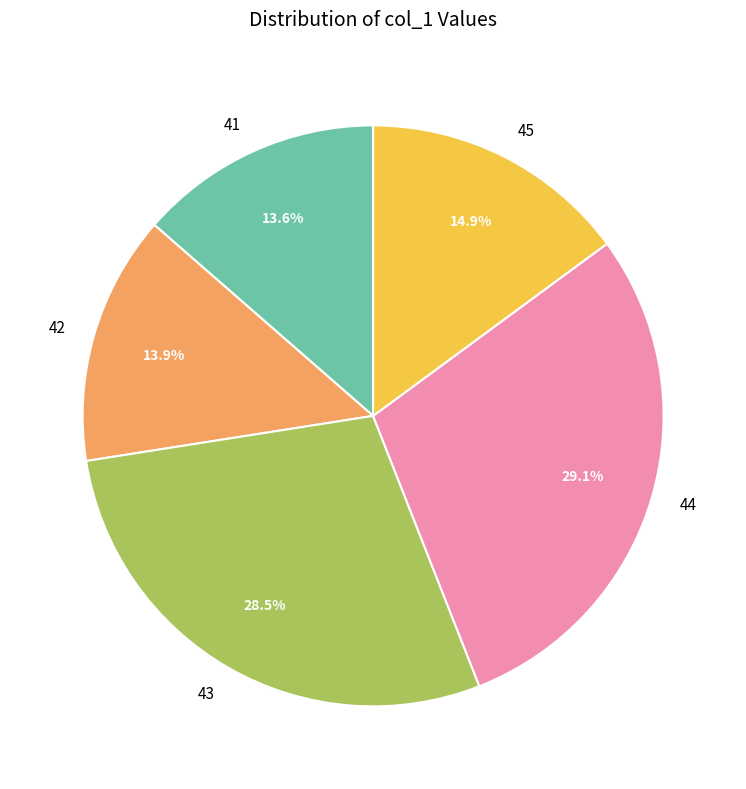

What is the total percentage of 44 and 45?

44.0%